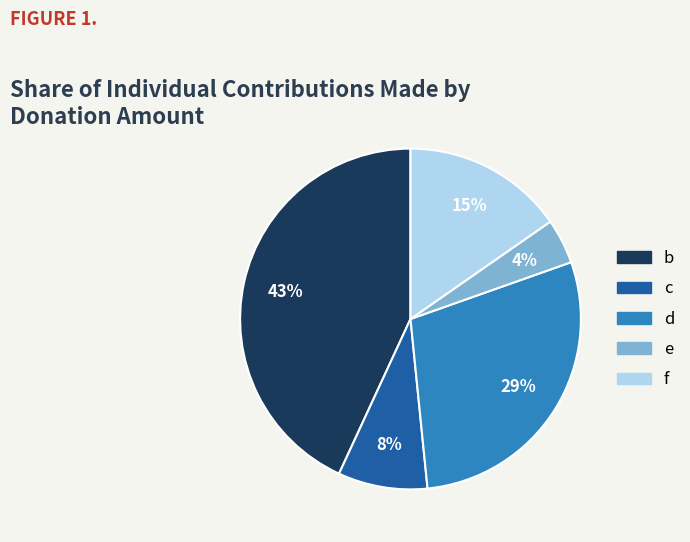

Which slice is the largest?

b